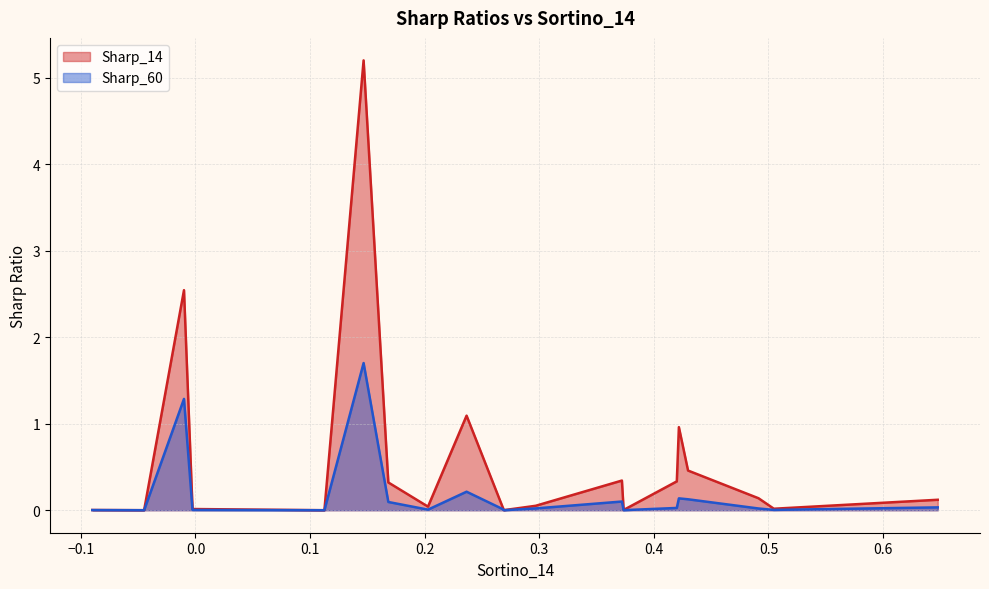

True or false: Sharp_14 and Sharp_60 intersect in this chart.

False